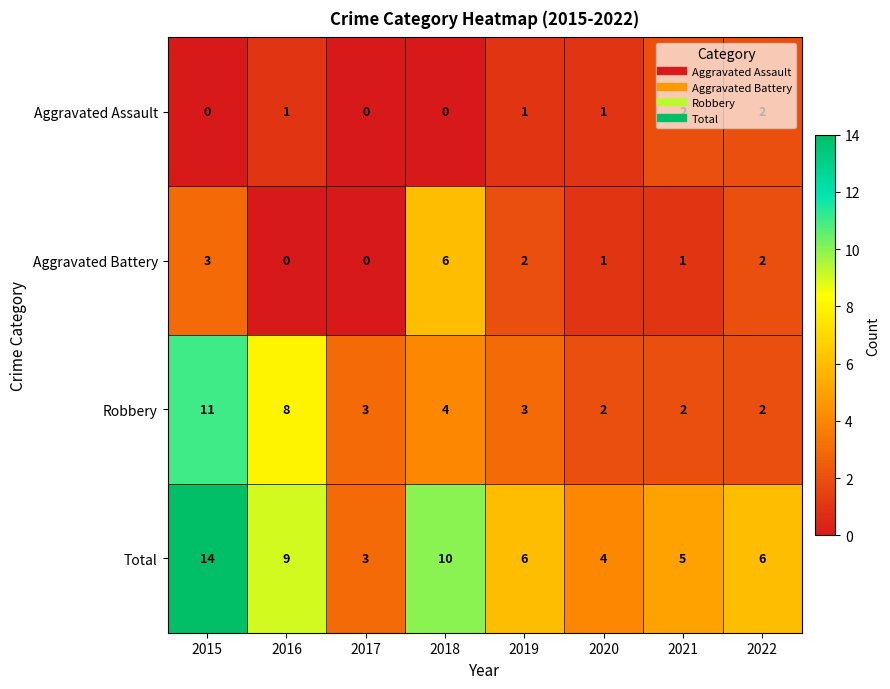

The Total series shows 14 at 2015. True or false?

True